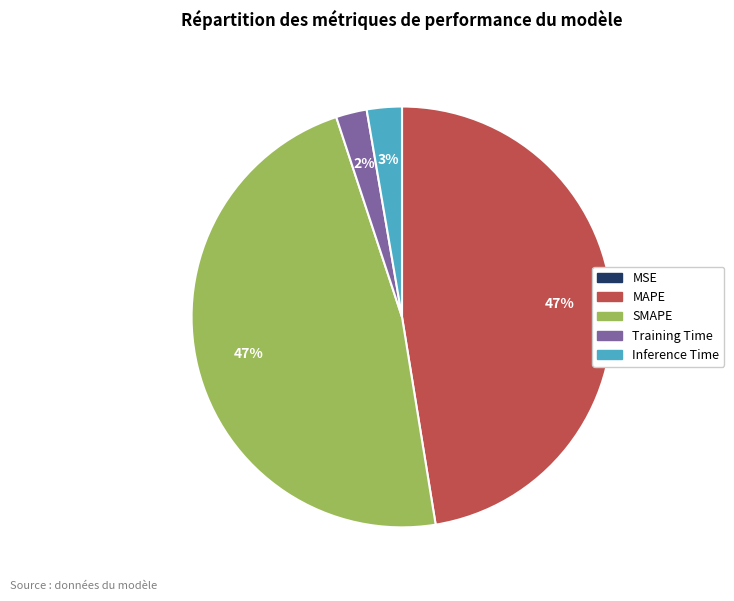

Is it true that MAPE is 40% of the pie?

False